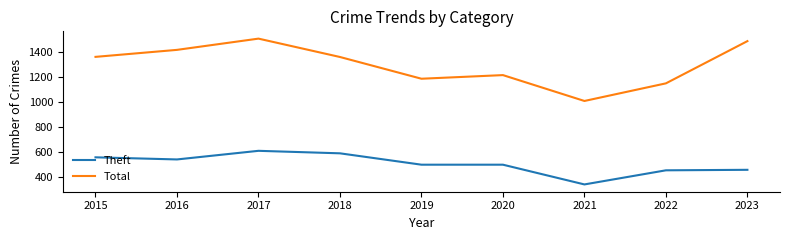

True or false: Total and Theft cross at least once.

False